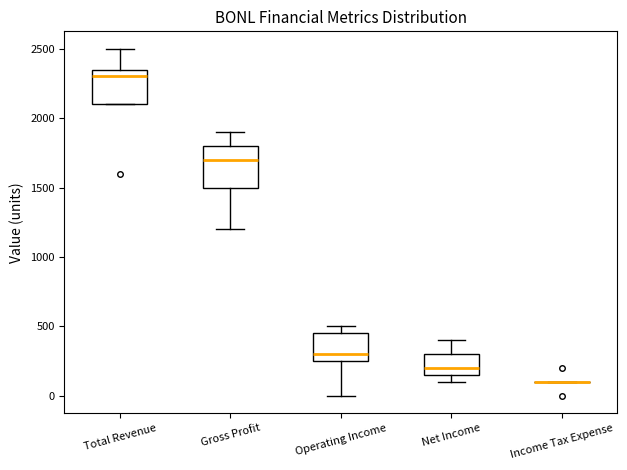

Where does the upper whisker of the box for Net Income end on the y-axis? The values are not printed on the chart, so give them approximately, as read against the axis.

400